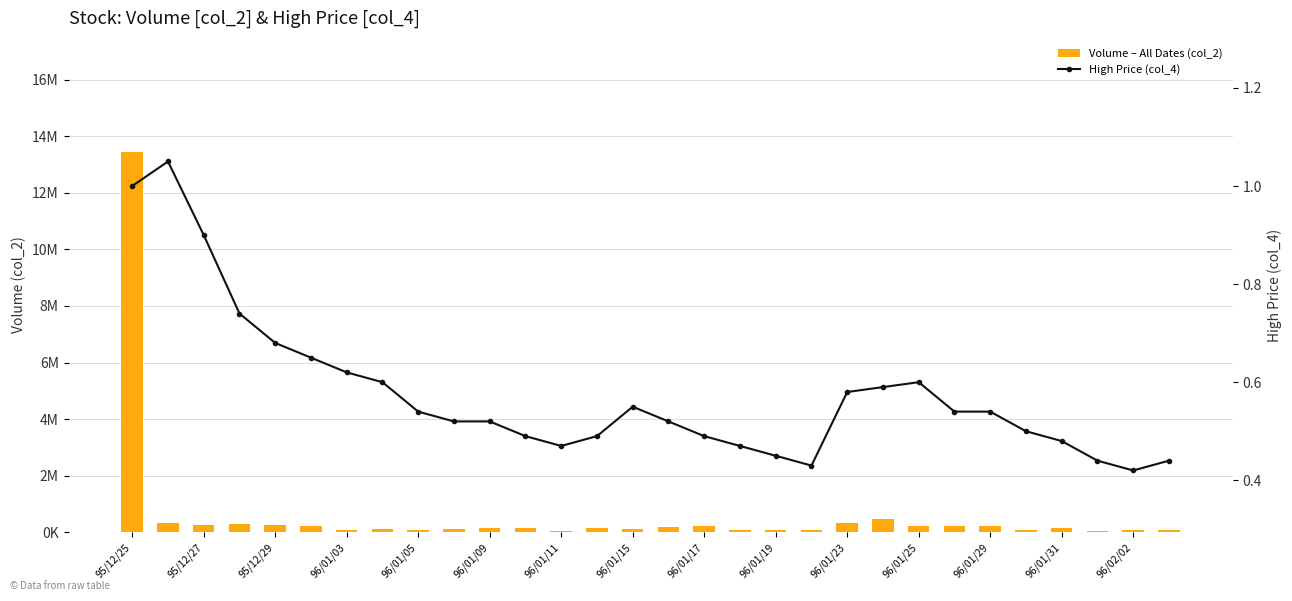

What is the difference between the highest and lowest values at 95/12/25?

13444029.0